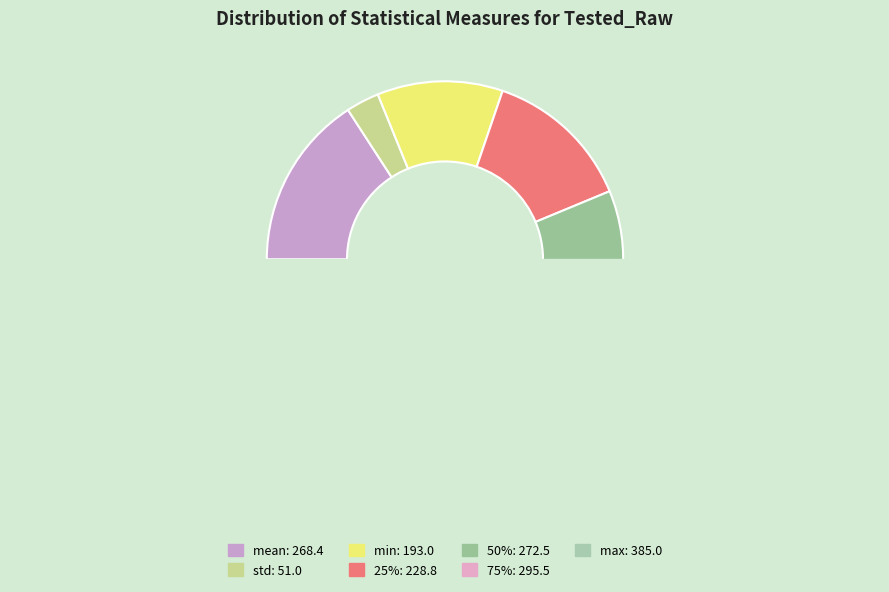

Is the sum of 50% and 75% greater than half?

No